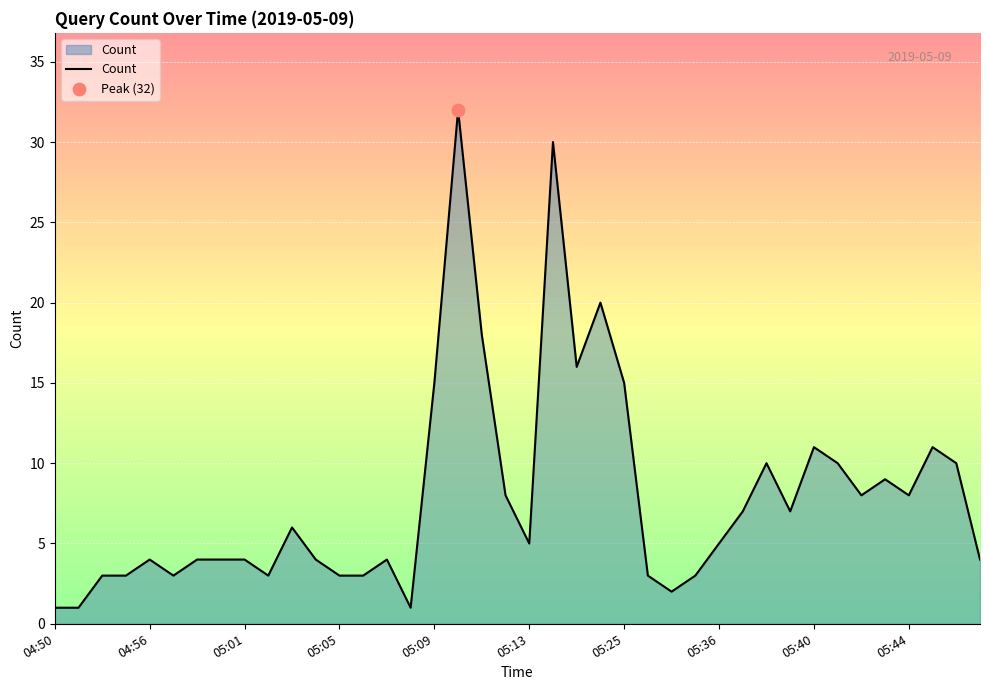

What is the difference between the maximum and minimum values?

31